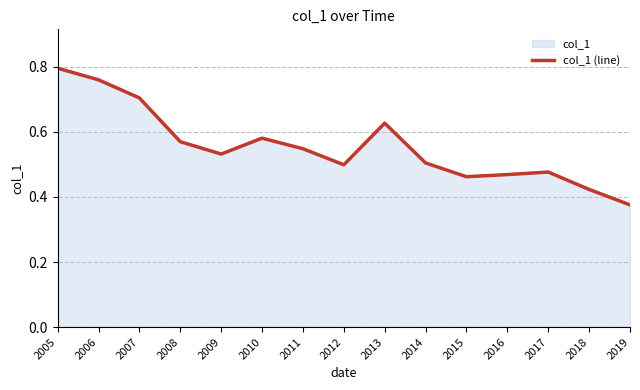

Reading left to right, list all the values displayed in this chart.

0.8	0.8	0.7	0.6	0.5	0.6	0.5	0.5	0.6	0.5	0.5	0.5	0.5	0.4	0.4